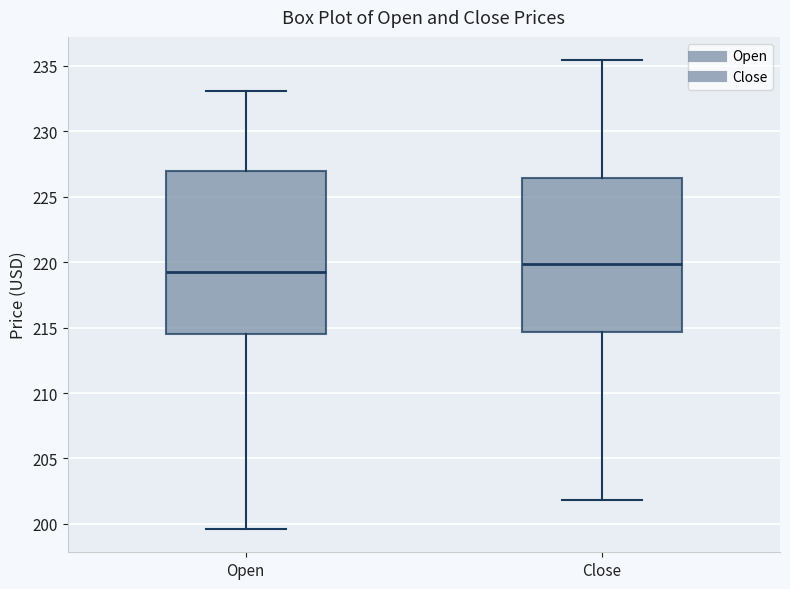

Where is the upper edge of the box for Close on the y-axis? The values are not printed on the chart, so give them approximately, as read against the axis.

226.5